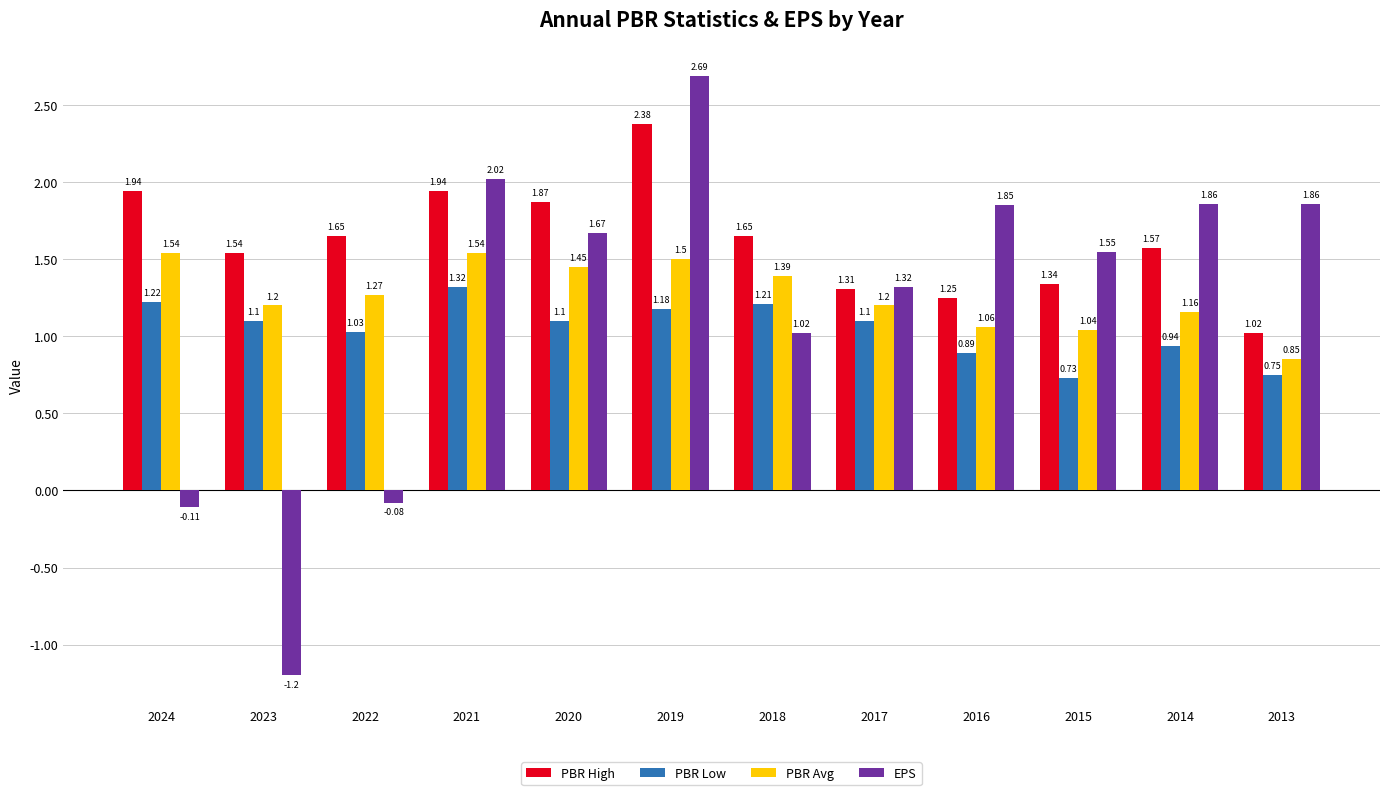

At which label does PBR Low first exceed 1?

2024